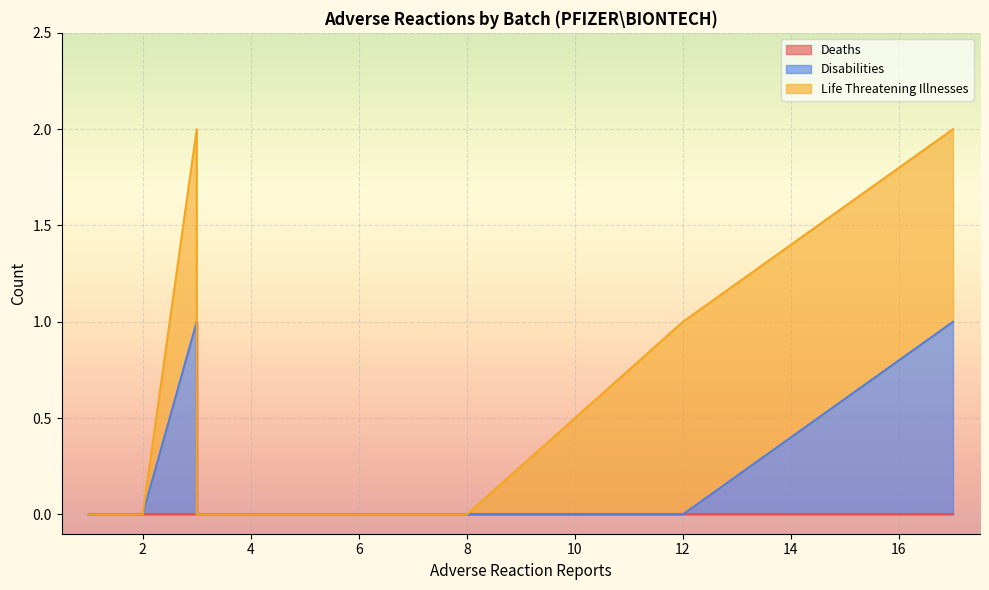

Is the value of Disabilities at EK4241 greater than the value of Life Threatening Illnesses at EK 4241?

No